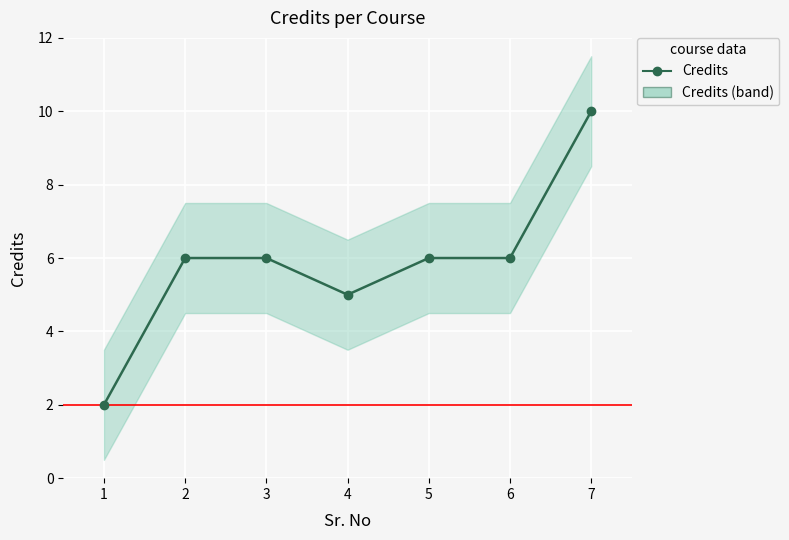

Which has a higher value, 6 or 4?

6